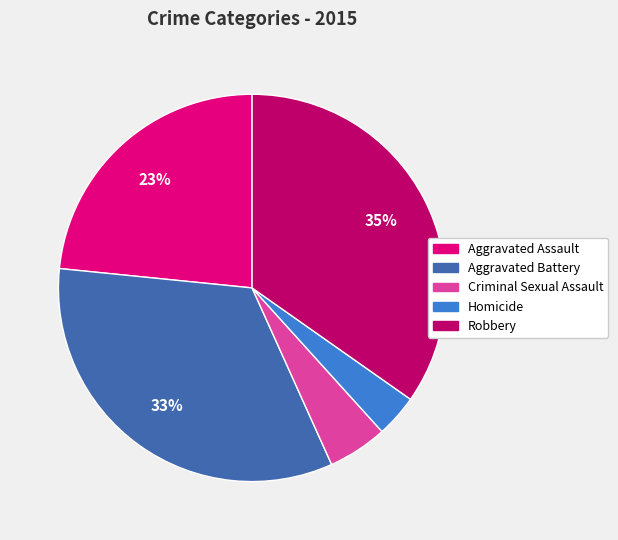

Is there any slice that represents more than half of the pie?

No